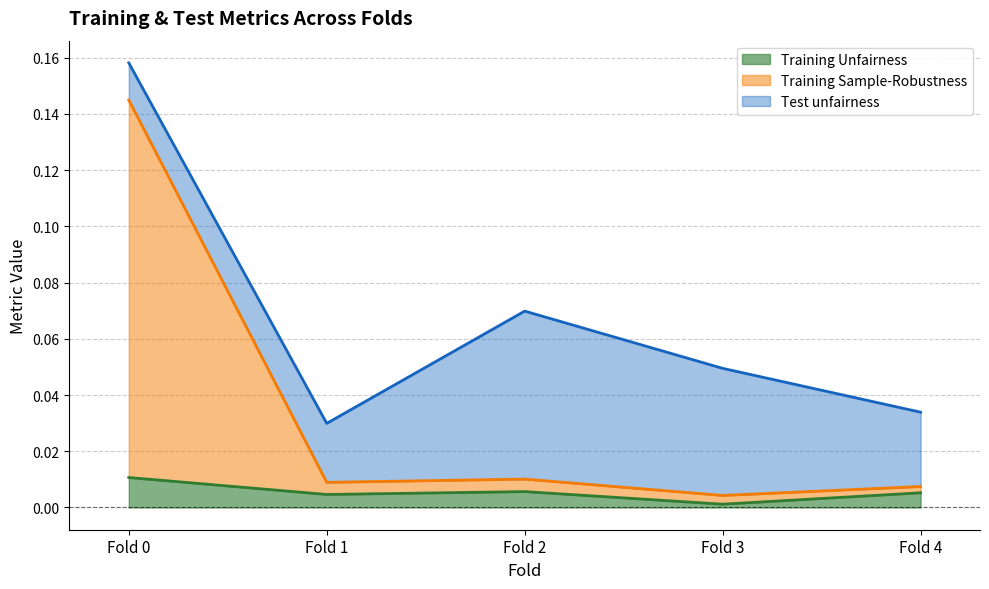

At which label does Training Unfairness reach its minimum?

Fold 3